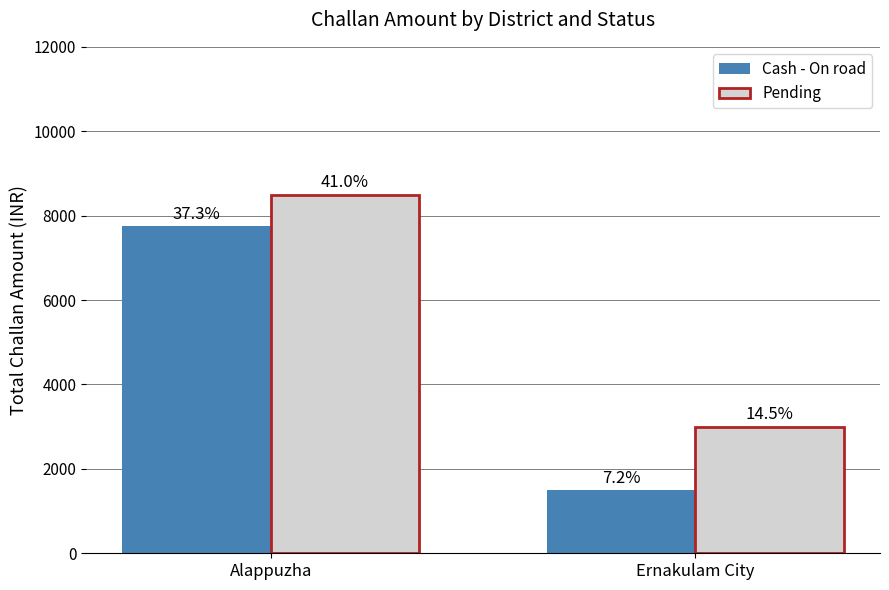

How many groups of bars are there?

2